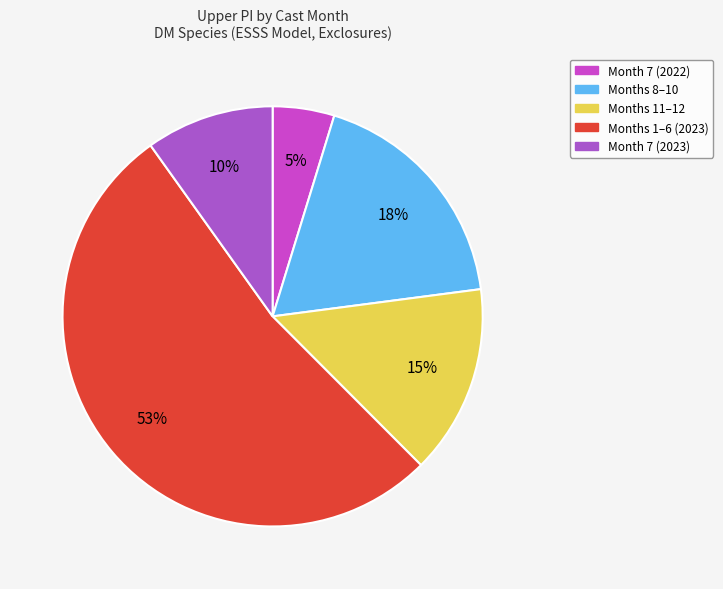

How many segments does this pie chart have?

5